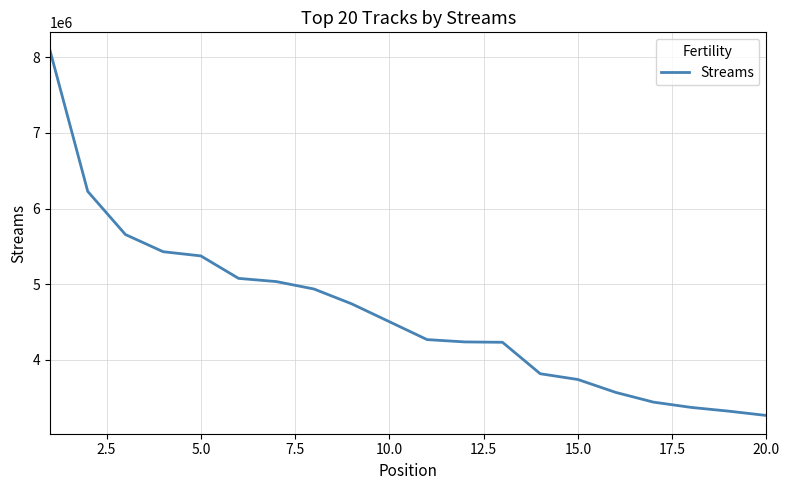

What is the smallest value displayed?

3260165